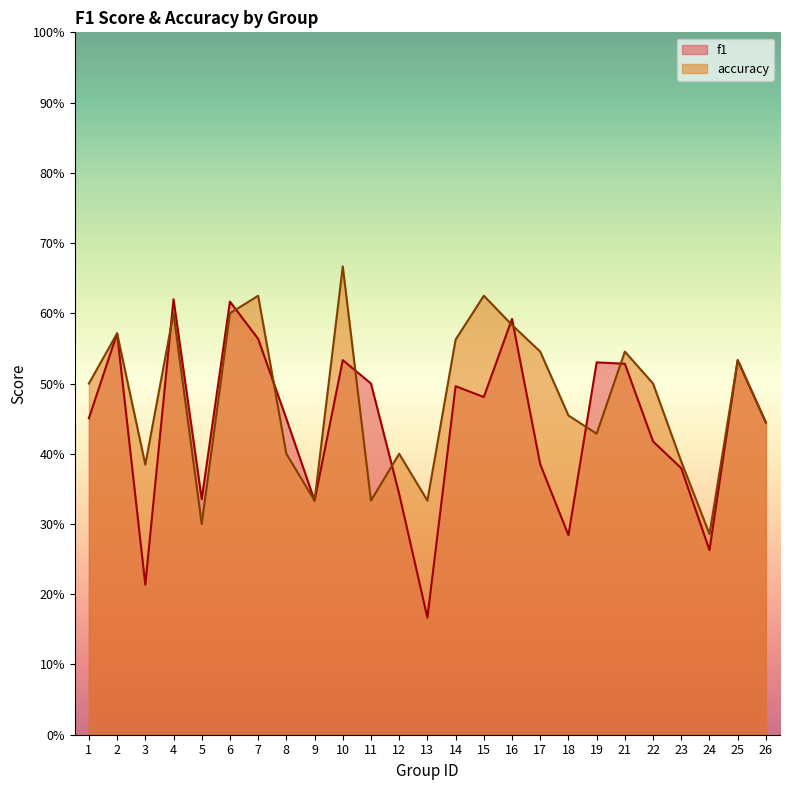

In accuracy, how many points are lower than both neighbors (excluding endpoints)?

7